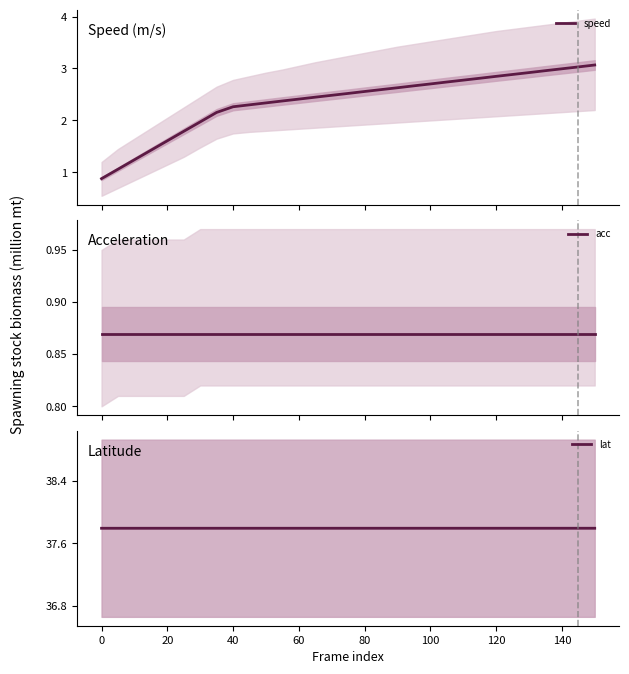

True or false: lat has a value of 37.8 at 80.

True